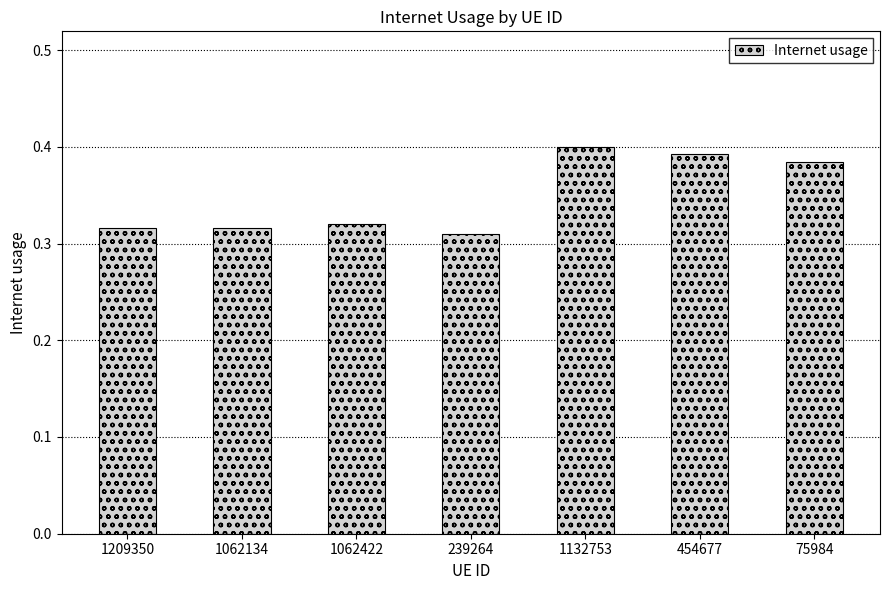

Between 1132753 and 239264, which is larger?

1132753